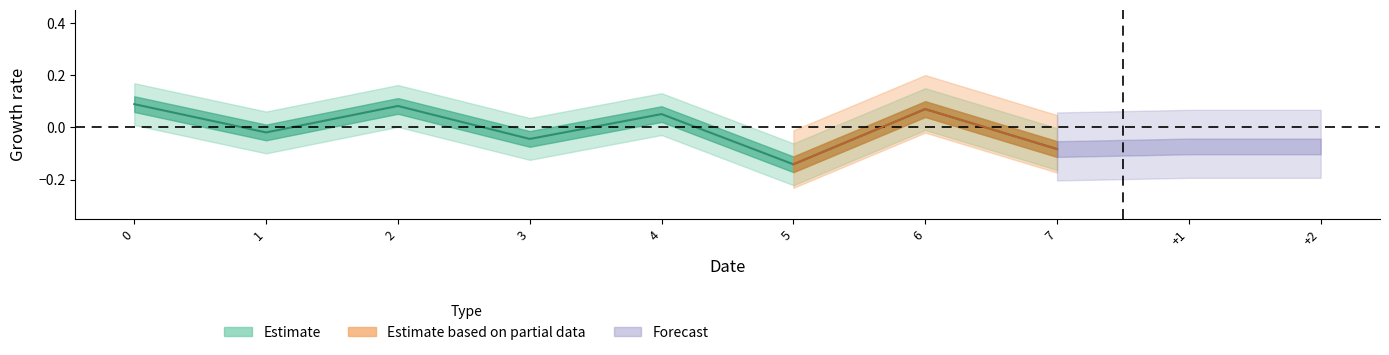

The chart shows a value of 0.1 at 6. True or false?

True